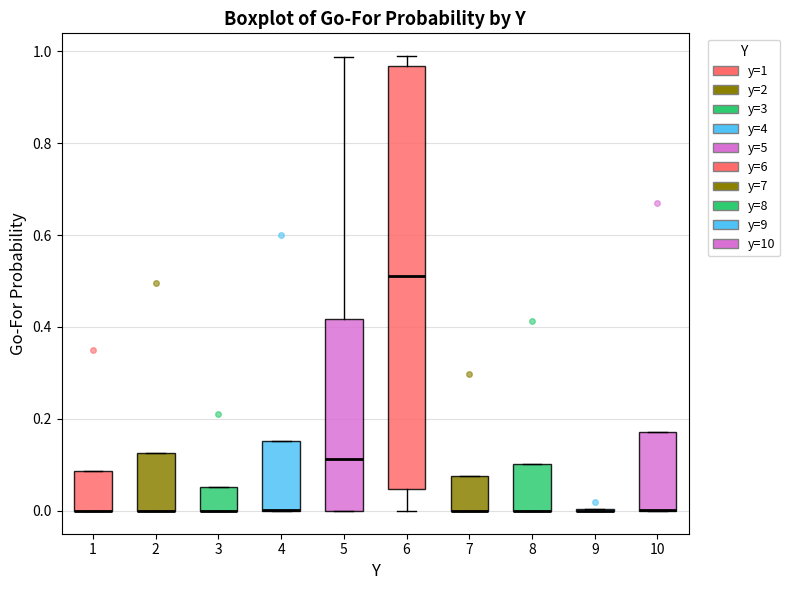

Which box is the tallest, from its lower edge to its upper edge?

6